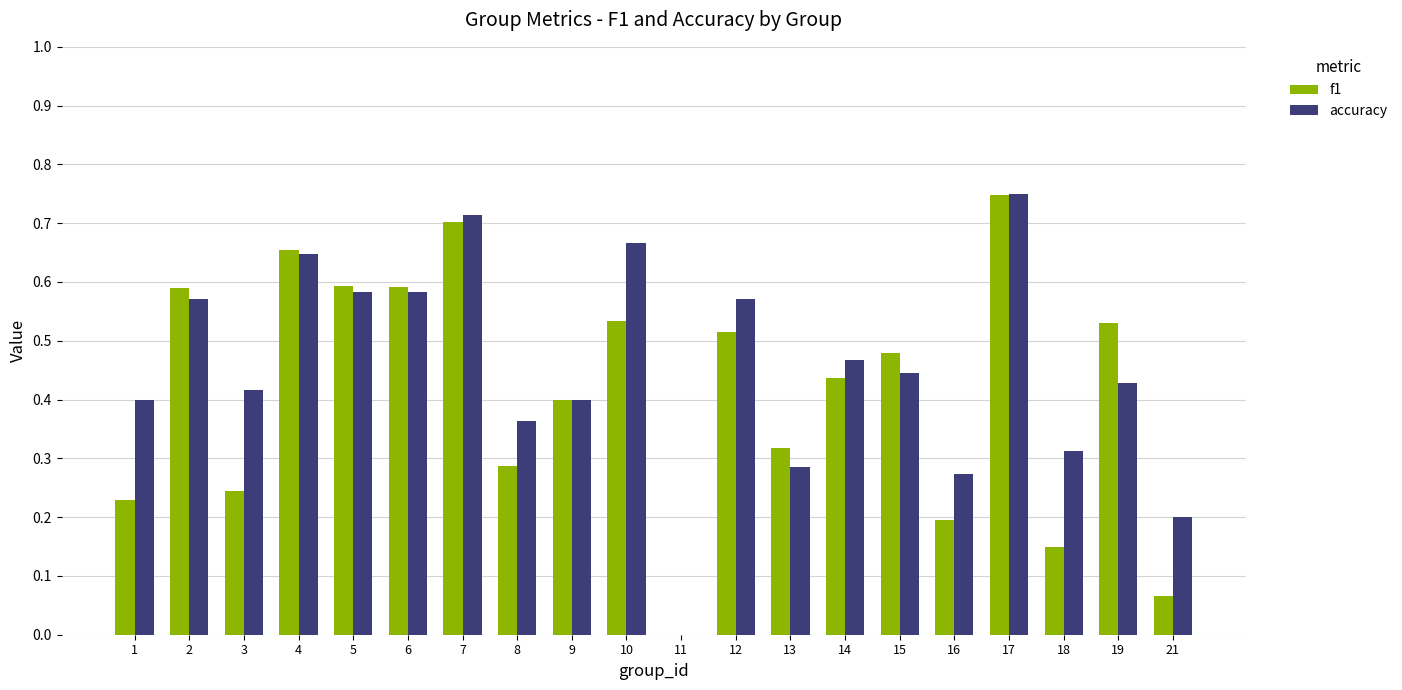

What is the sum of all f1 values?

8.3